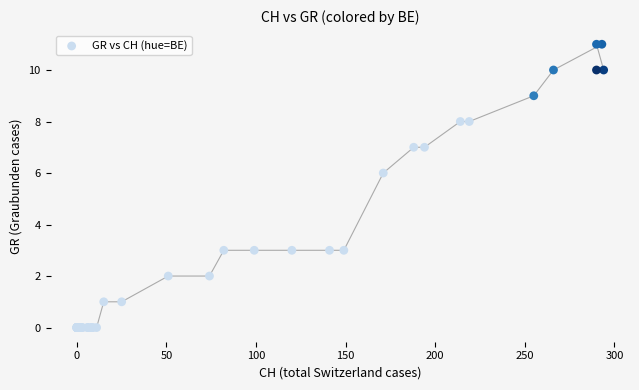

What Y value in the scatter plot is closest to 5?

6